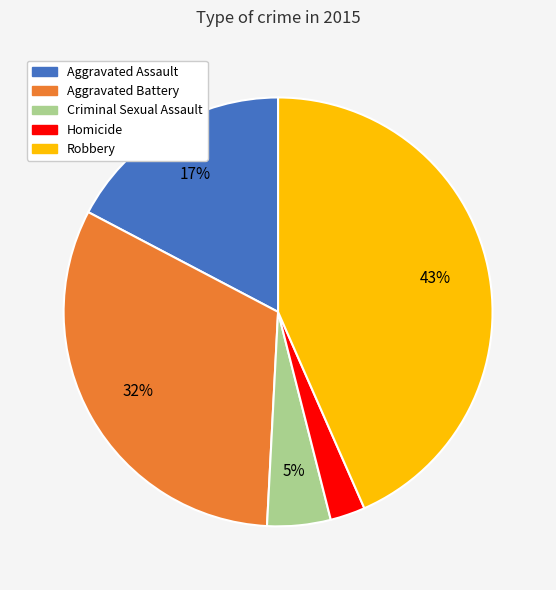

What is the largest slice in the pie chart?

Robbery